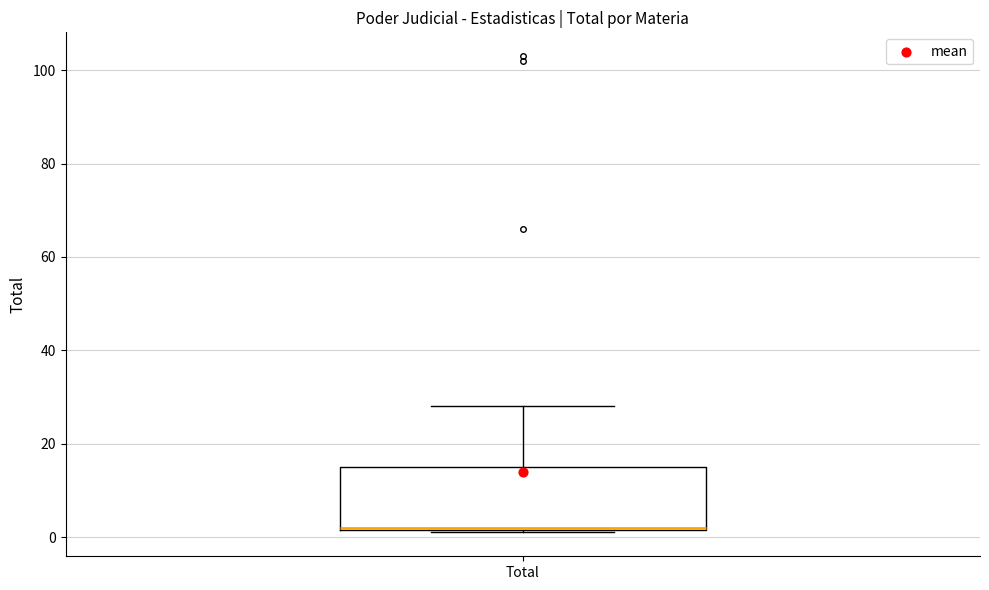

Read this box plot against the y-axis: the position of the median line, the range covered by the box, and the ends of both whiskers. The values are not printed on the chart, so give them approximately, as read against the axis.

median 2, box 2 to 16, whiskers 2 to 28